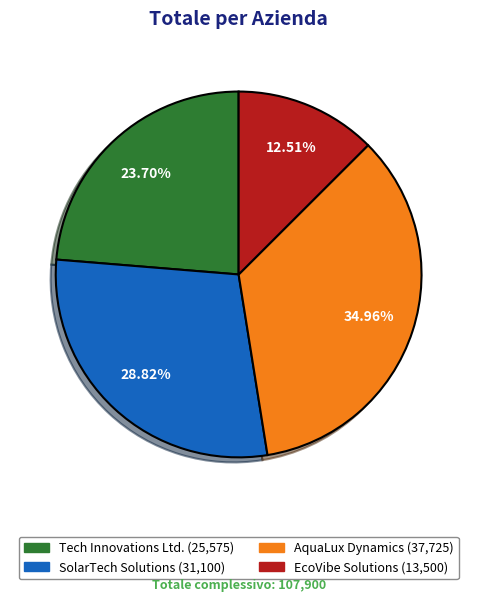

Between EcoVibe Solutions and AquaLux Dynamics, which is larger?

AquaLux Dynamics